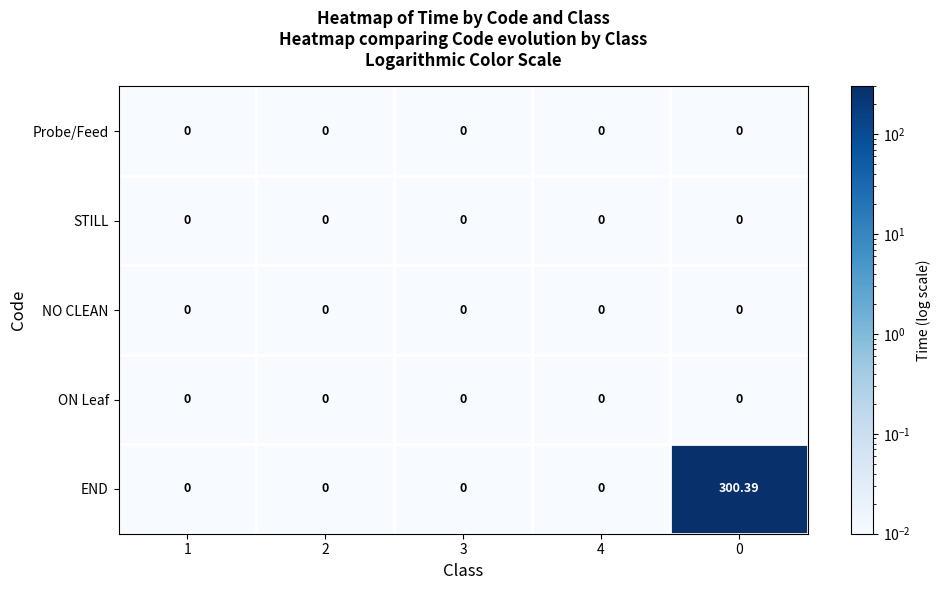

How many categories are shown in the chart?

5